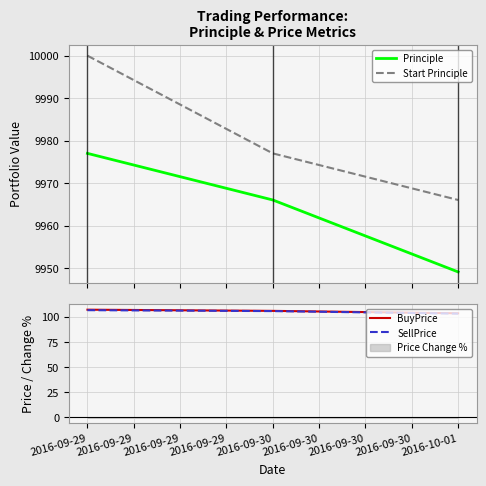

The SellPrice series shows 155.3 at 2016-09-30. True or false?

False